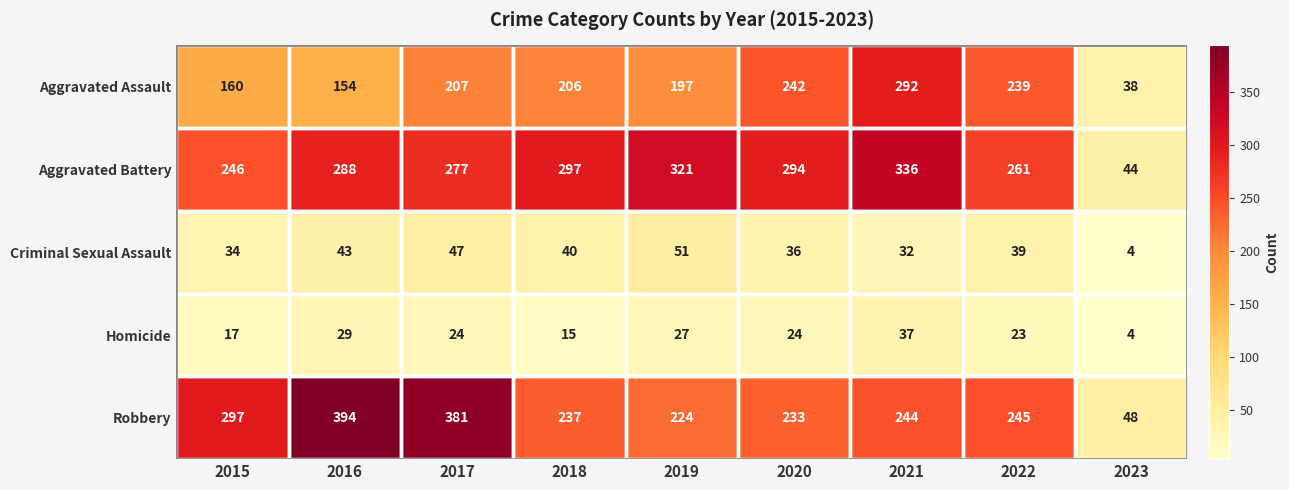

What is the difference between the Aggravated Assault values at 2015 and 2019?

37